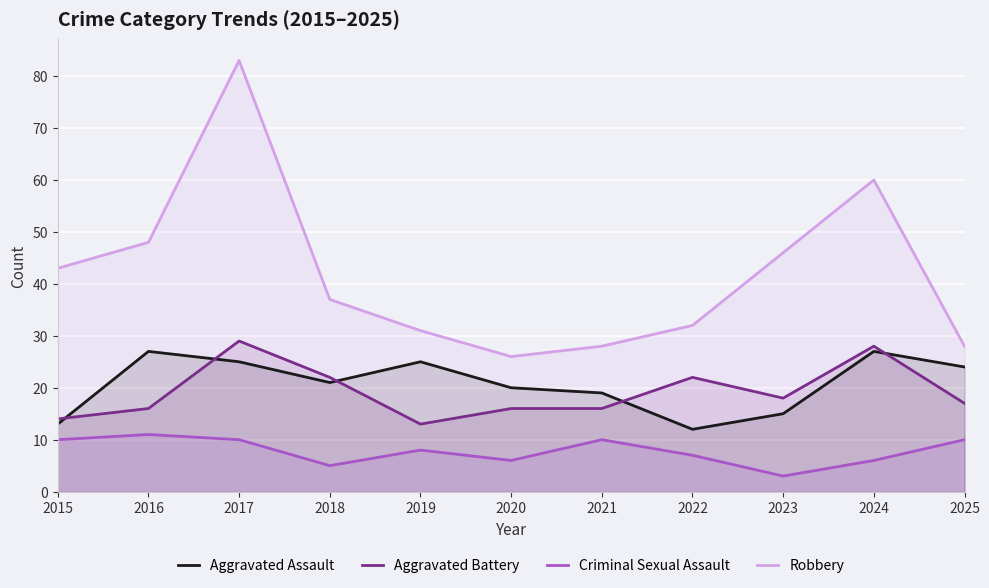

How many values in the Robbery series exceed 37?

5